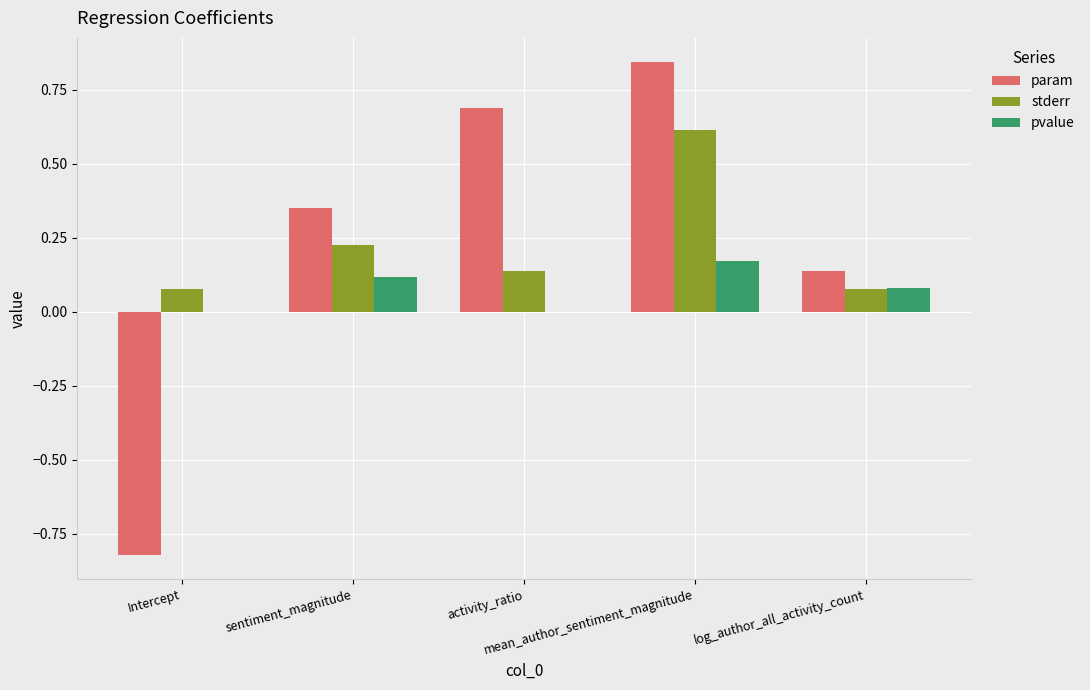

Rank the categories by stderr value from highest to lowest.

mean_author_sentiment_magnitude, sentiment_magnitude, activity_ratio, log_author_all_activity_count, Intercept